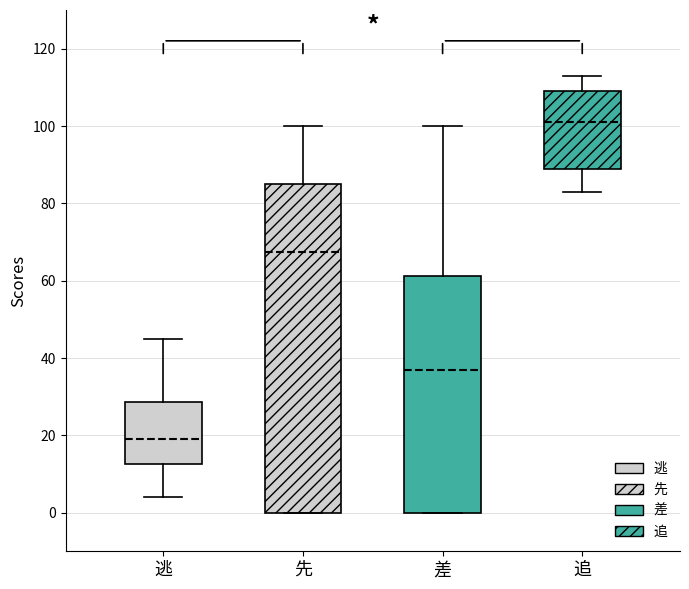

Which box is the tallest, from its lower edge to its upper edge?

先